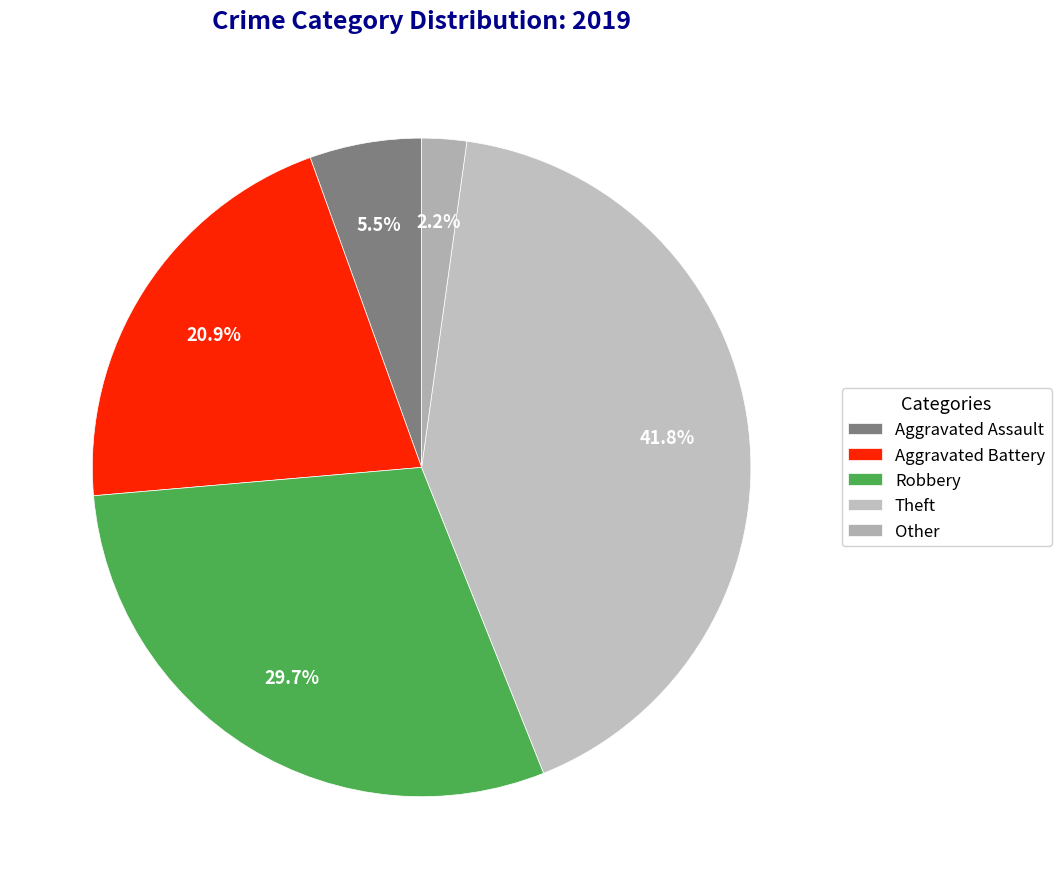

Approximately how many times larger is the value at Other compared to Robbery?

0.1